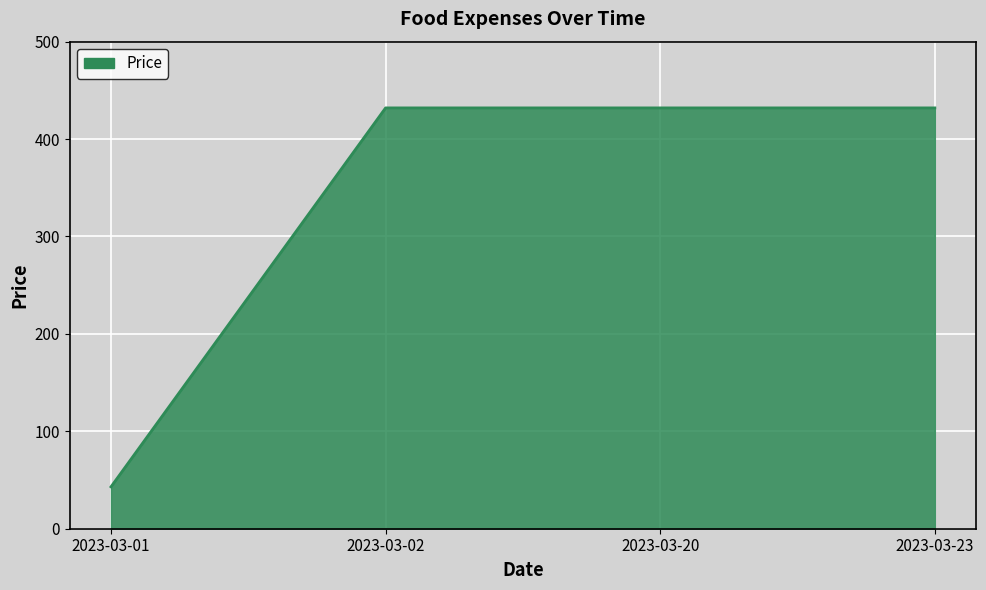

The value at 2023-03-01 is 67. True or false?

False